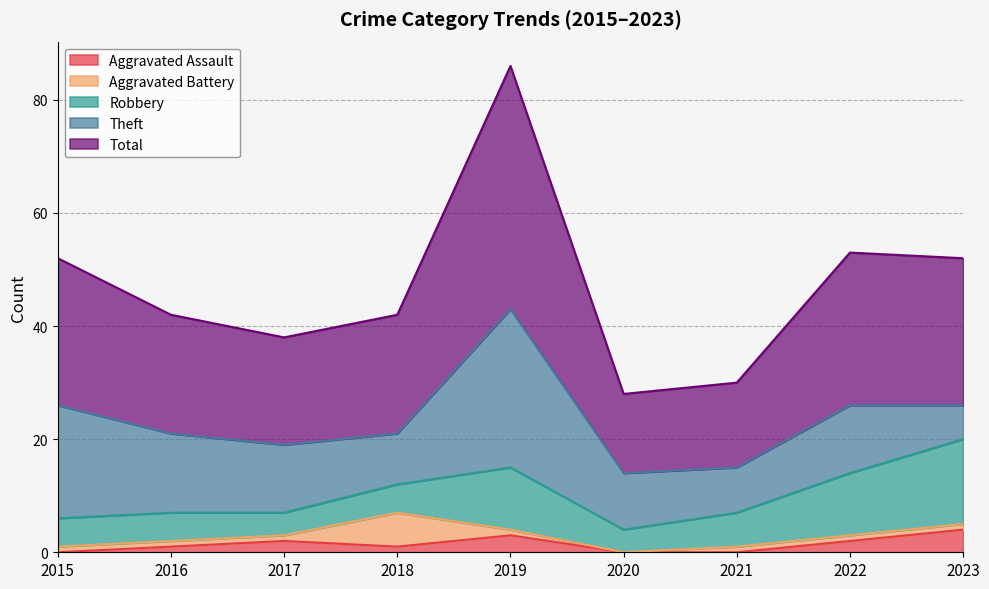

Which category has the lowest value in the Total series?

2020